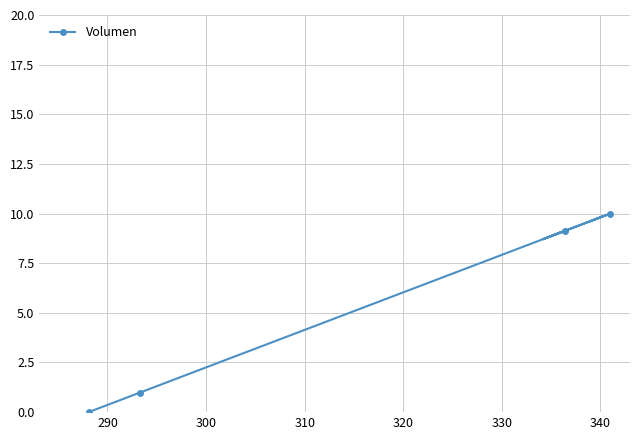

What is the maximum value shown in the chart?

10.0